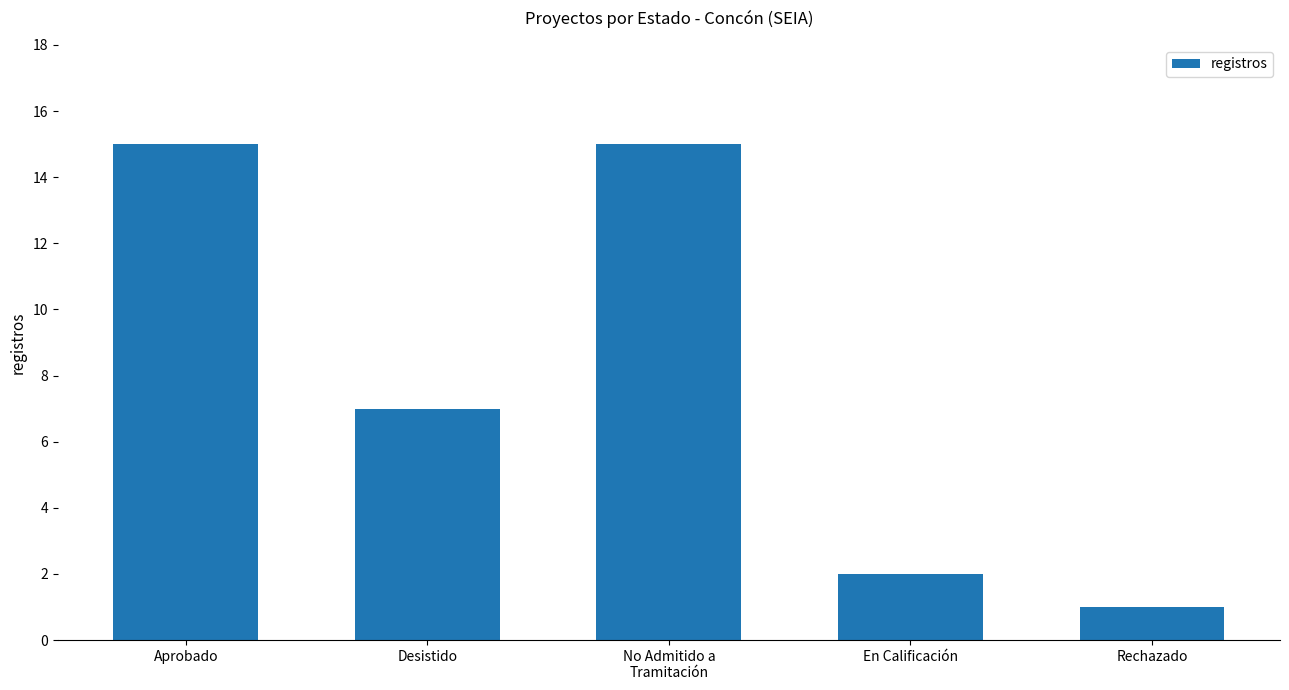

What is the average value?

8